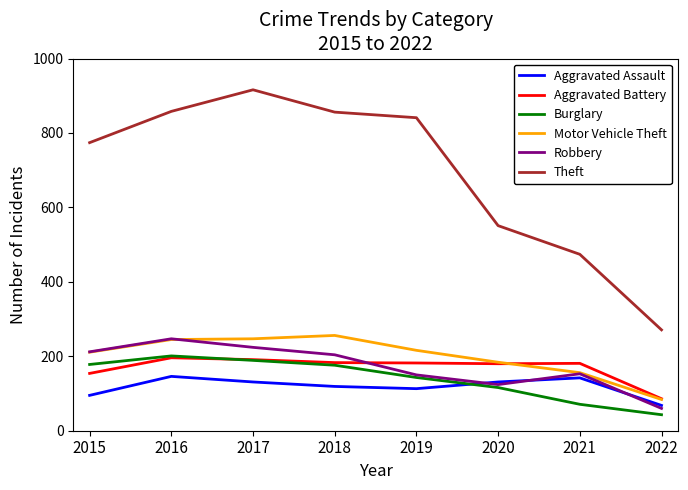

Which series has the largest range (max minus min)?

Theft